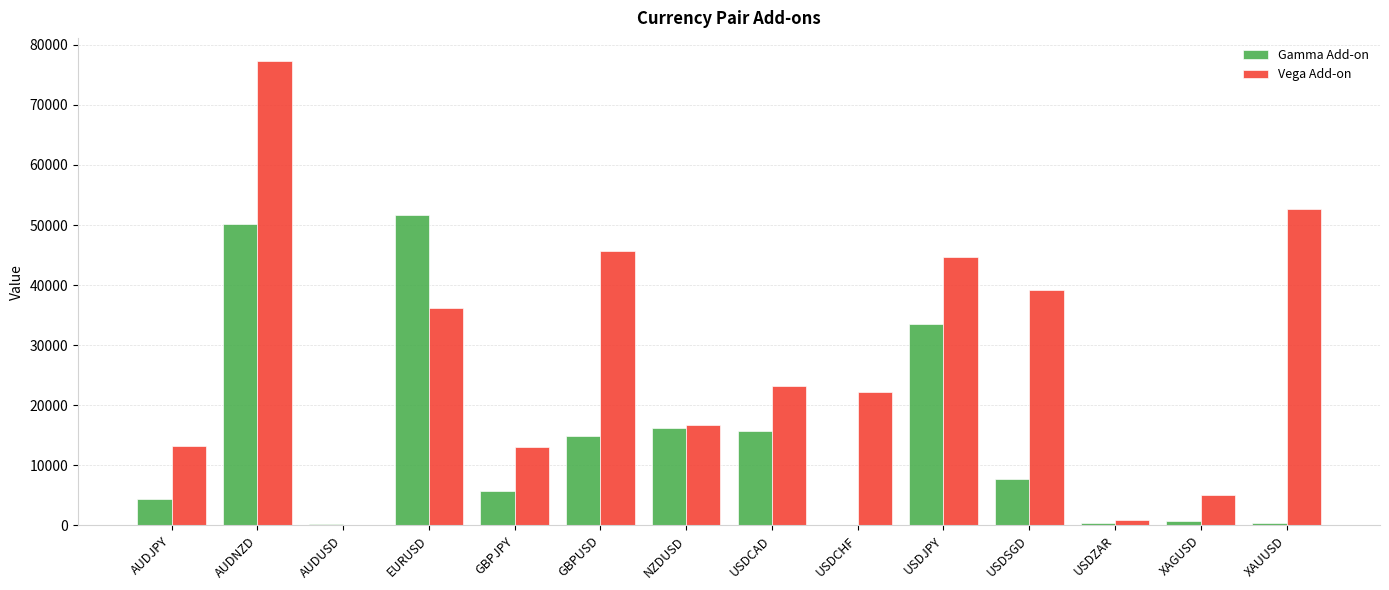

At which category is the sum across all series the highest?

AUDNZD